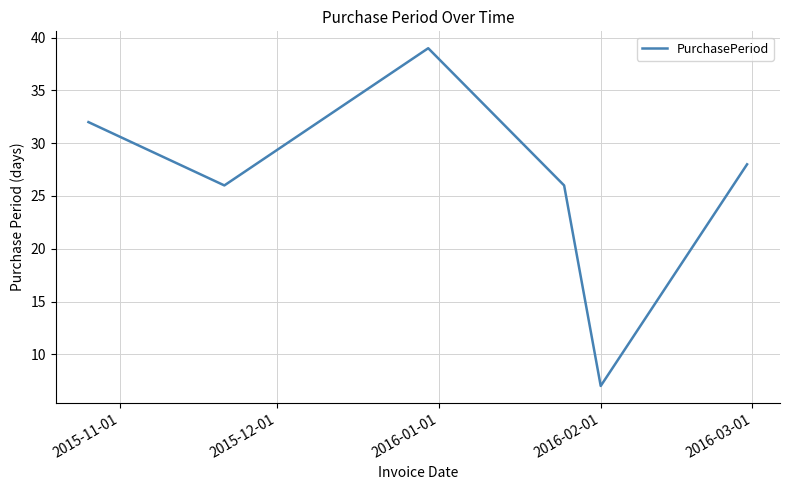

What is the difference between the maximum and minimum values?

32